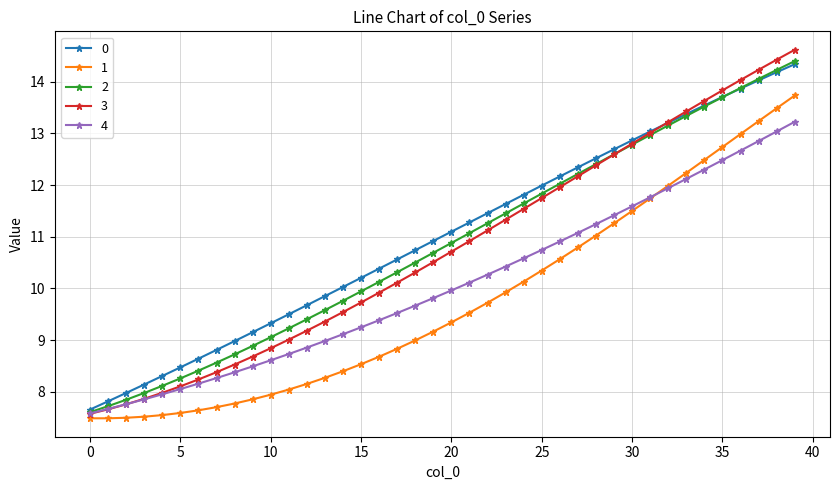

True or false: 1 and 0 intersect in this chart.

False